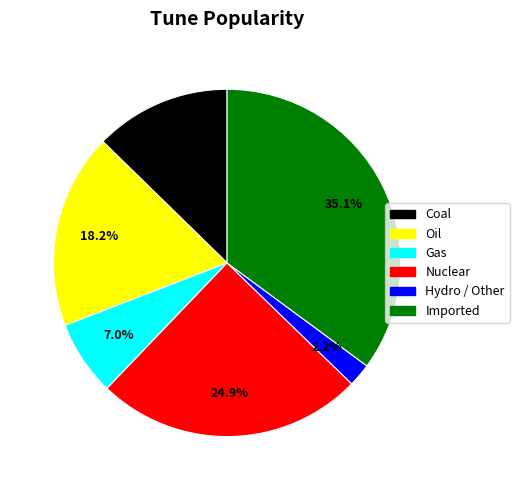

Is there a majority slice in this chart?

No